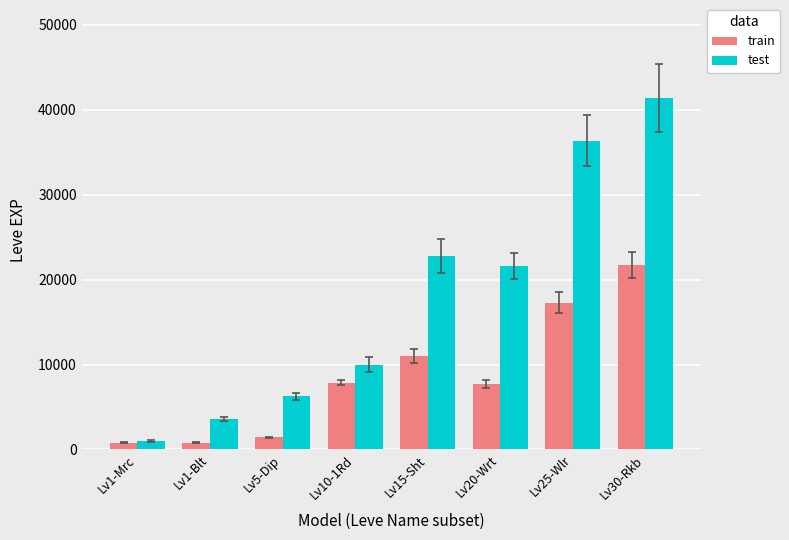

How many data points in test are above 21600?

3